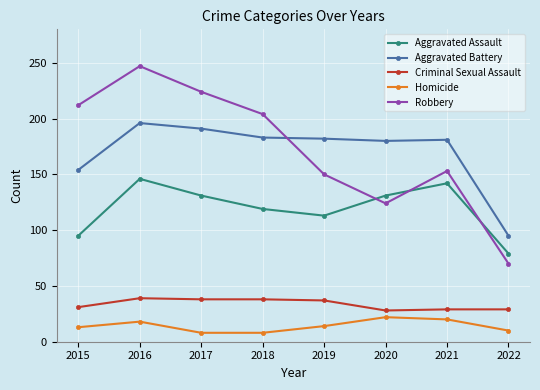

What is the greatest value displayed?

247